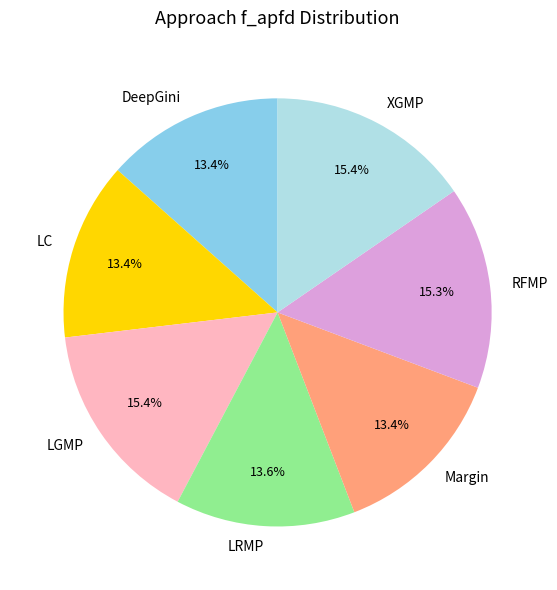

Is the sum of DeepGini and LRMP greater than half?

No